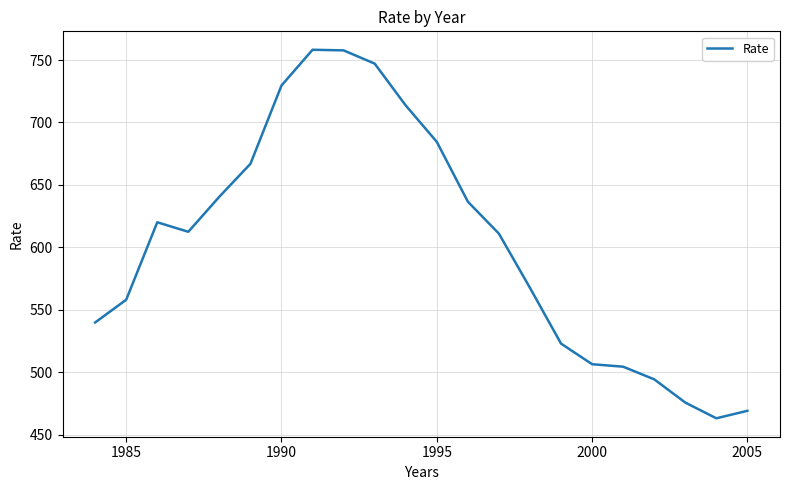

What is the smallest value displayed?

463.2